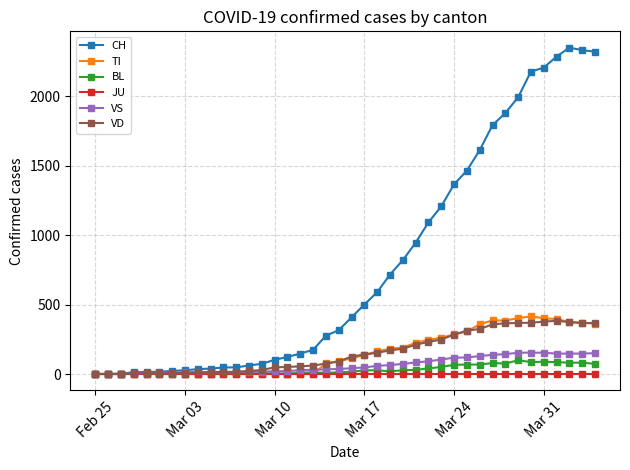

What is the difference between the maximum and minimum values in the TI series?

415